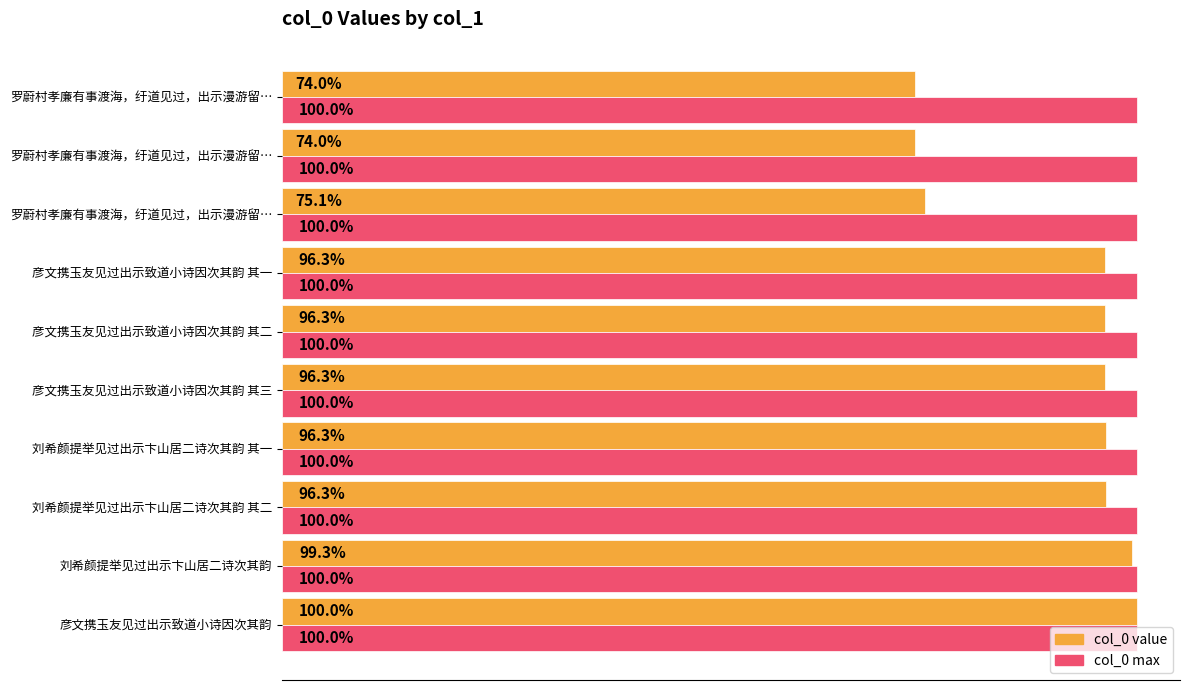

What are all the series names shown in the legend?

col_0 value, col_0 max